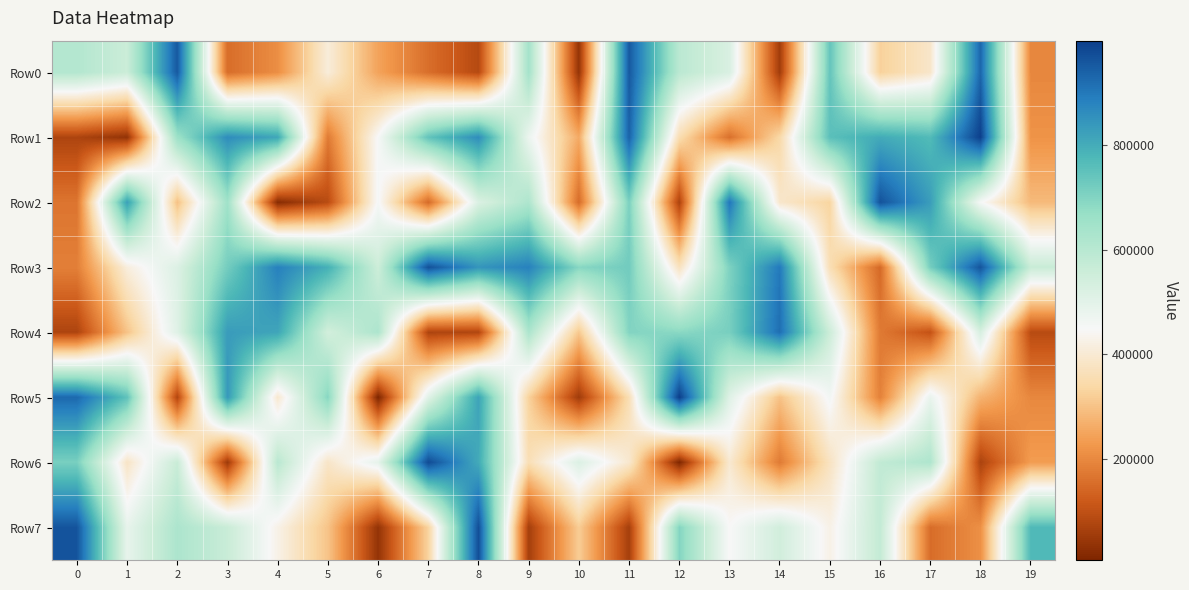

Reading left to right, list all the values displayed in this chart.

Row0: 0=610793	1=558462	2=952201	3=152142	4=209098	5=408660	6=245473	7=154079	8=84463	9=641912	10=37698	11=952807	12=594554	13=524341	14=55252	15=742612	16=325423	17=386316	18=929232	19=196532
Row1: 0=73166	1=35658	2=657291	3=861401	4=811965	5=176086	6=451118	7=745449	8=860030	9=476992	10=258161	11=936977	12=354095	13=156789	14=341029	15=755658	16=803242	17=769066	18=997870	19=218449
Row2: 0=165309	1=823517	2=296540	3=651107	4=18961	5=89653	6=454700	7=147258	8=519746	9=621255	10=149653	11=710574	12=69007	13=902352	14=388569	15=332770	16=965312	17=829861	18=454439	19=285176
Row3: 0=184024	1=412199	2=515579	3=720190	4=884223	5=793427	6=554420	7=968222	8=845170	9=882762	10=693509	11=723927	12=372509	13=706293	14=897803	15=358737	16=144869	17=717403	18=961066	19=565083
Row4: 0=72822	1=300925	2=508384	3=832661	4=813714	5=542175	6=624015	7=73159	8=77509	9=625414	10=309690	11=700120	12=687666	13=715125	14=916408	15=555414	16=174155	17=103359	18=529238	19=88455
Row5: 0=926314	1=750286	2=77776	3=838482	4=393668	5=693538	6=5452	7=504710	8=817703	9=327589	10=53795	11=357993	12=999972	13=508558	14=299145	15=460834	16=186833	17=483370	18=273260	19=198077
Row6: 0=712260	1=380873	2=563063	3=50552	4=597125	5=383761	6=491851	7=978099	8=803564	9=359837	10=517127	11=393773	12=7816	13=396000	14=175723	15=375124	16=579811	17=620868	18=70492	19=233724
Row7: 0=961255	1=487551	2=624373	3=563608	4=426271	5=301668	6=36990	7=330350	8=971489	9=60206	10=317784	11=62193	12=698239	13=446832	14=543695	15=425824	16=576347	17=151553	18=212704	19=771590